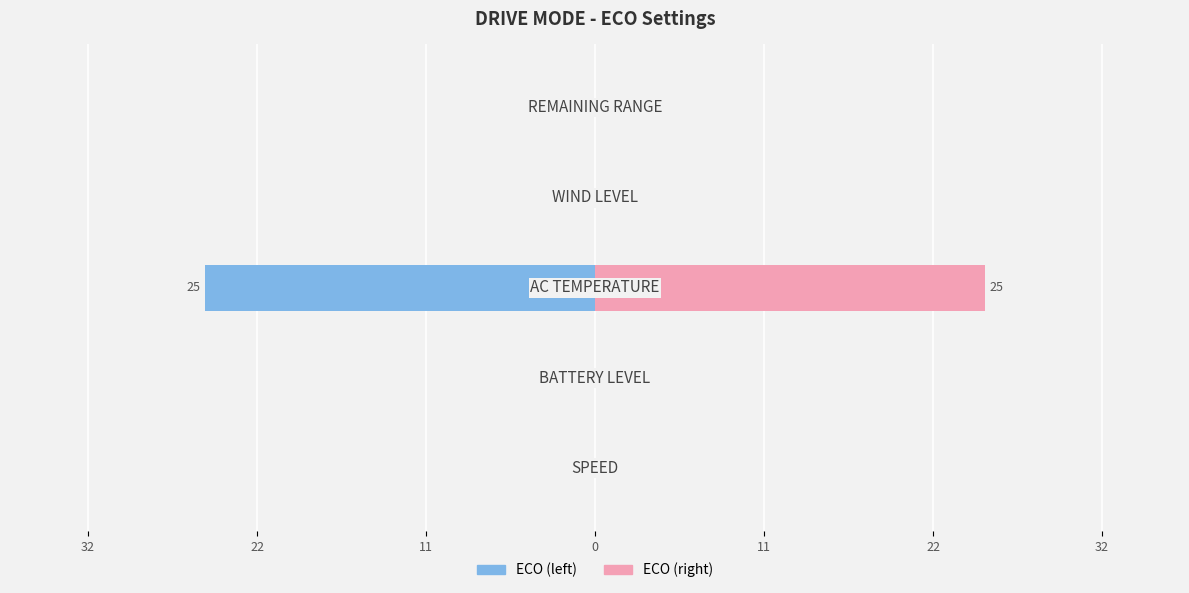

The value of ECO (left) at 32 is -10. True or false?

False